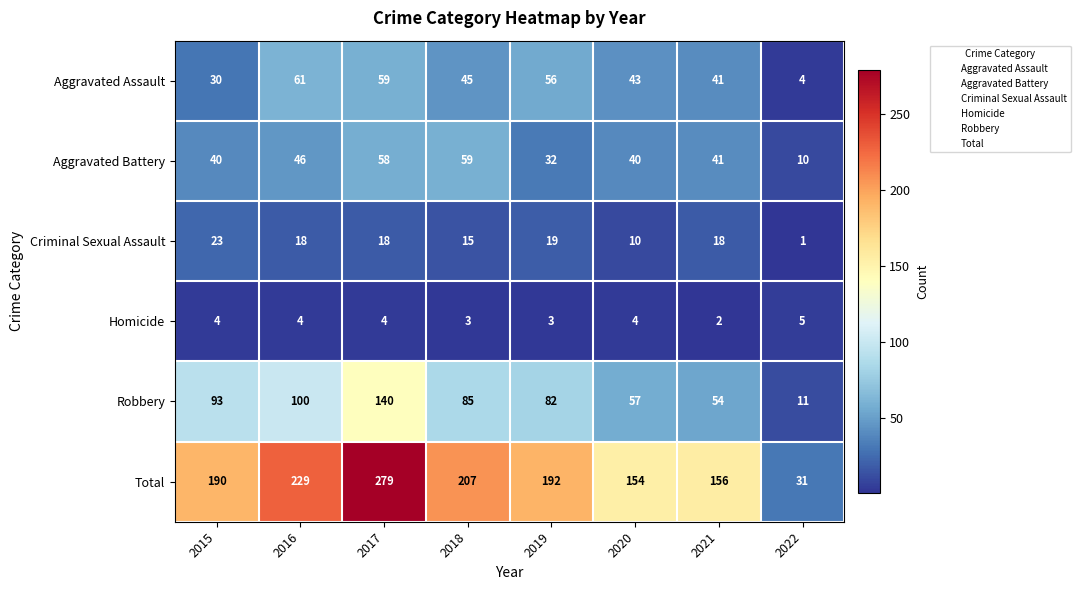

At 2016, list the series in order from largest to smallest.

Total, Robbery, Aggravated Assault, Aggravated Battery, Criminal Sexual Assault, Homicide